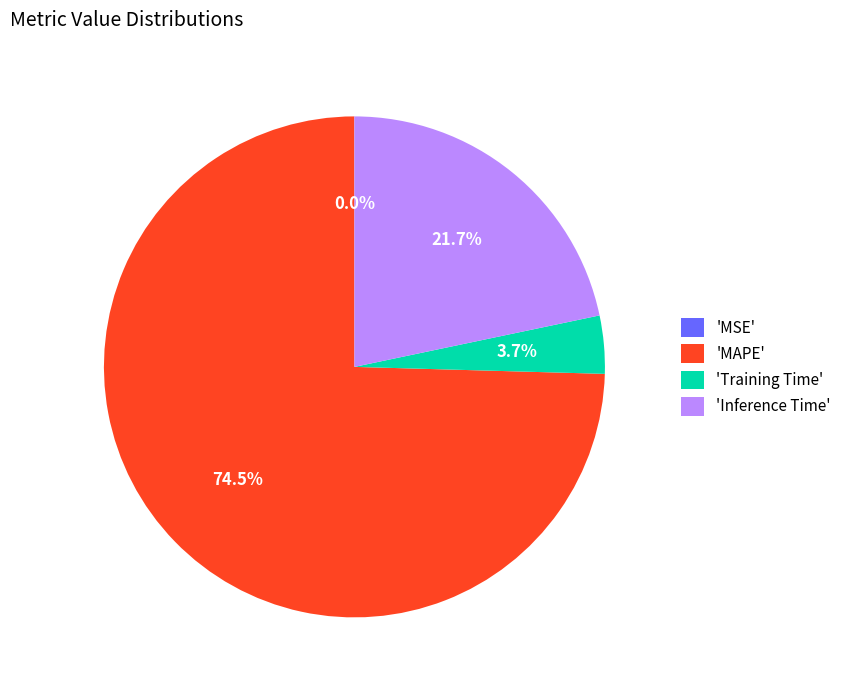

Which has a higher value, 'Inference Time' or 'MAPE'?

'MAPE'